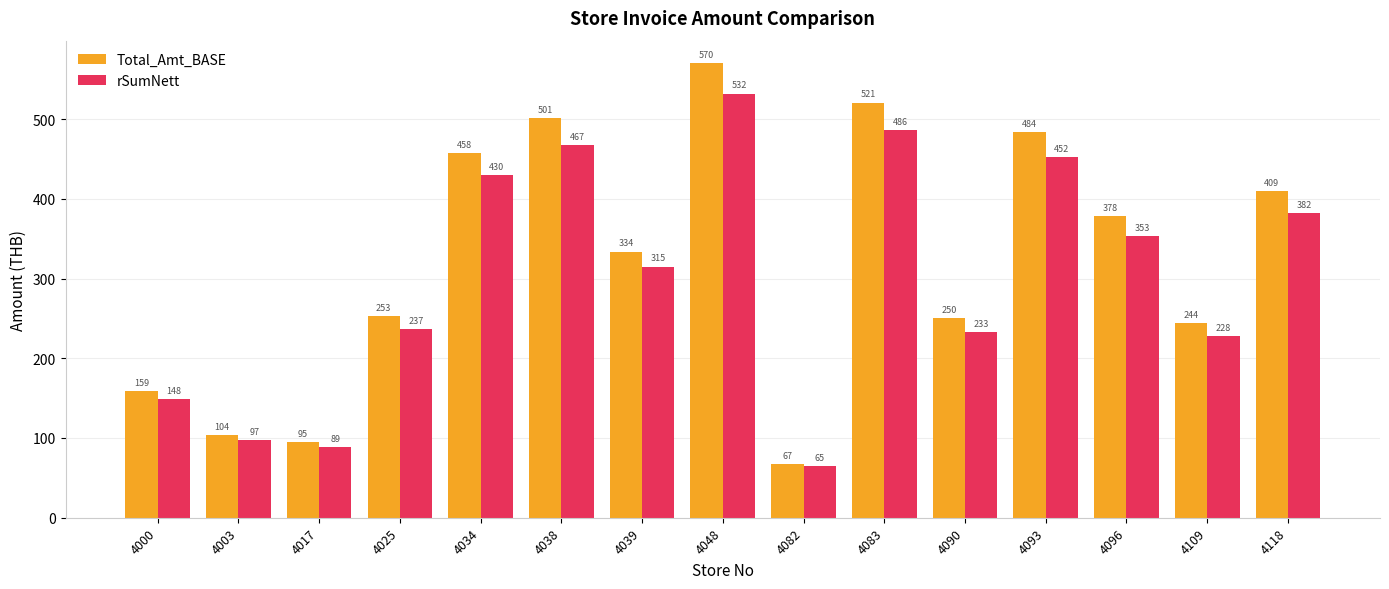

Where does the Total_Amt_BASE series first go above 333?

4034